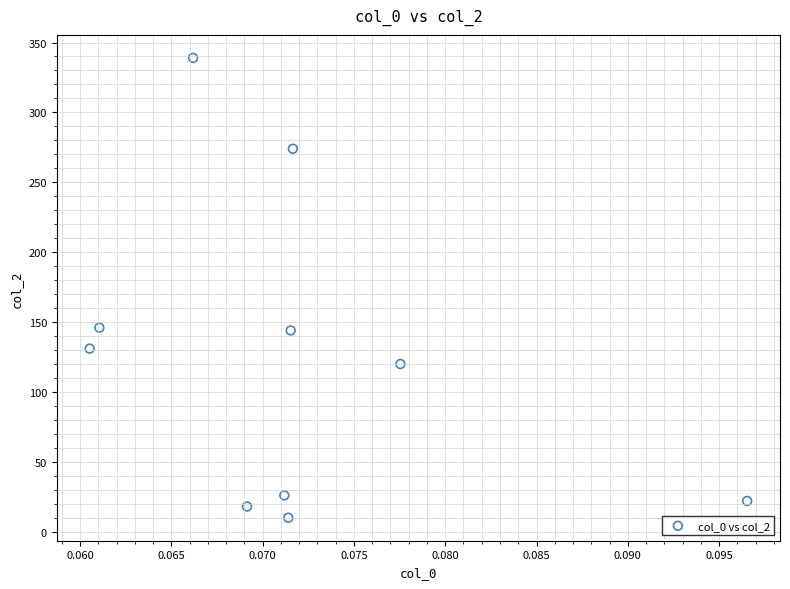

What is the average Y value?

123